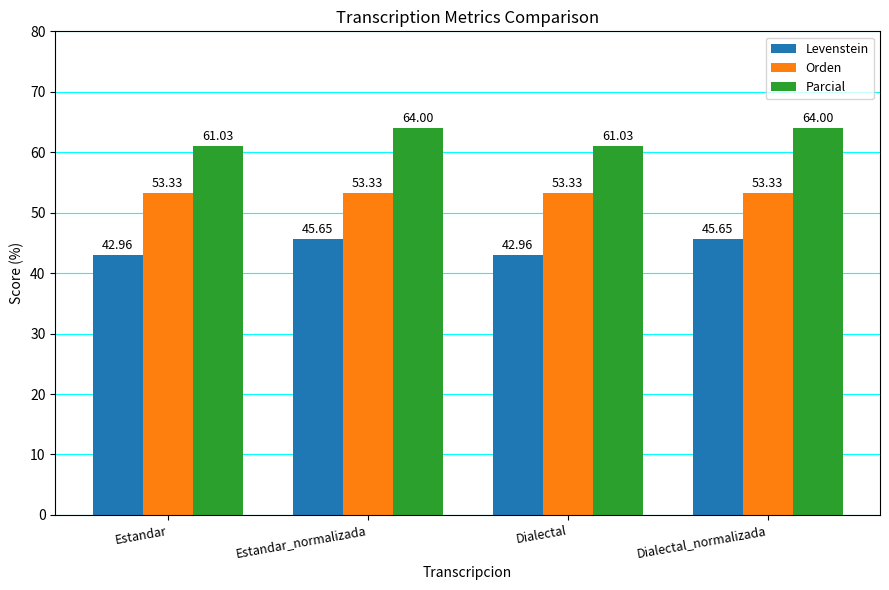

At how many categories does at least one series exceed 55?

4